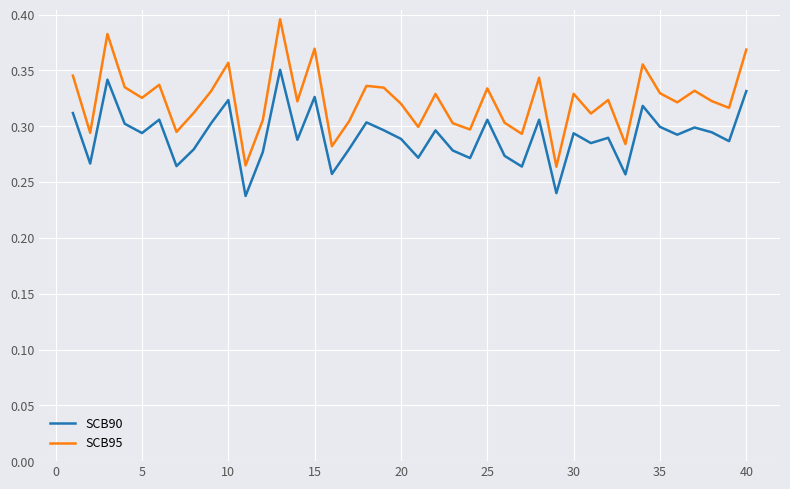

Which series has the largest total across all categories?

SCB95